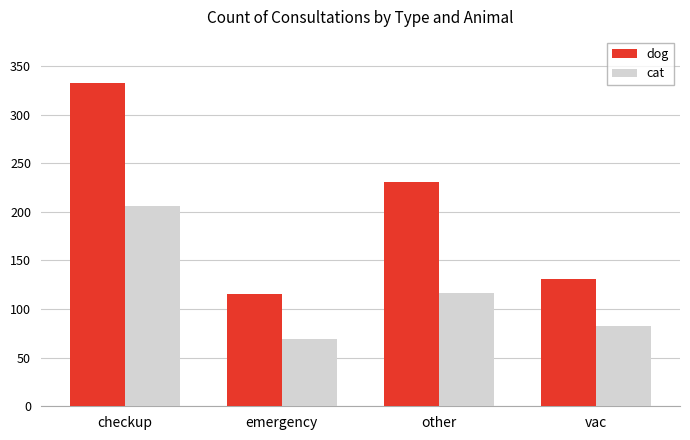

Which category has the lowest value in the dog series?

emergency